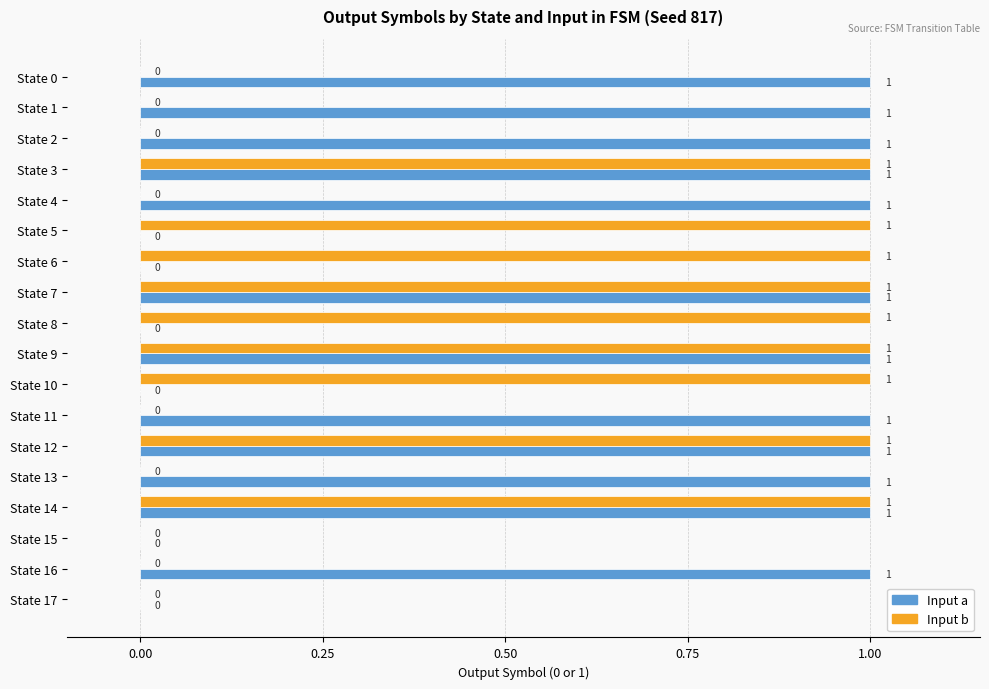

Which series has the largest total across all categories?

Input a